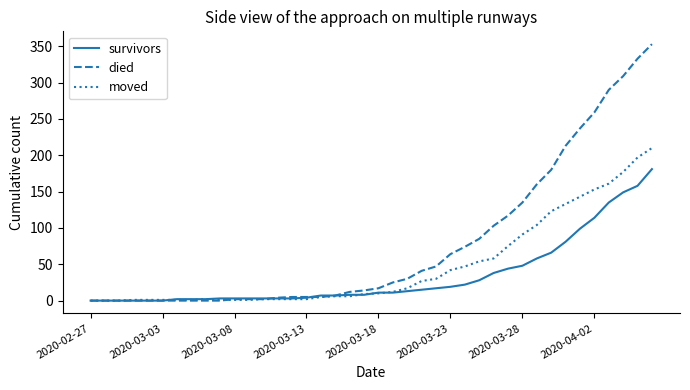

What is the maximum value shown in the chart?

353